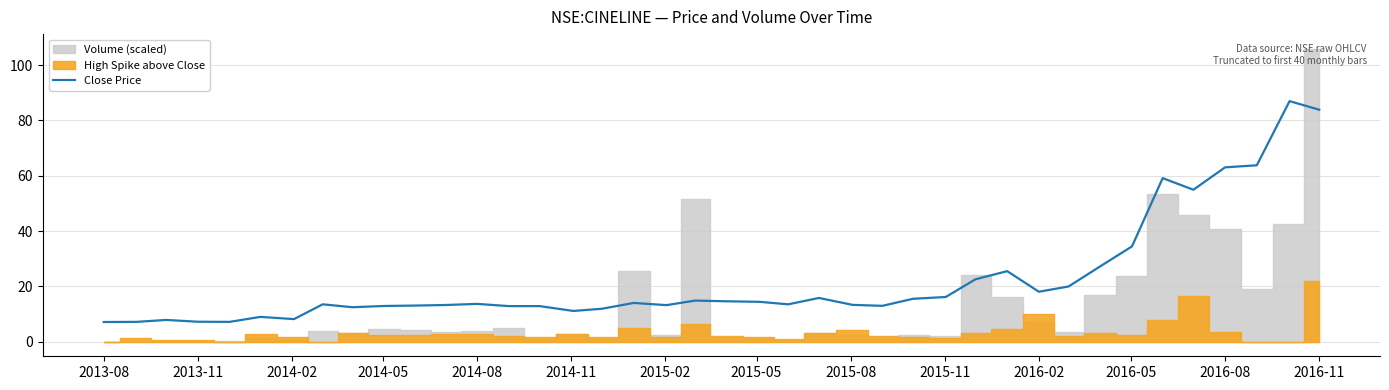

What is the lowest value of the Close Price series?

7.1